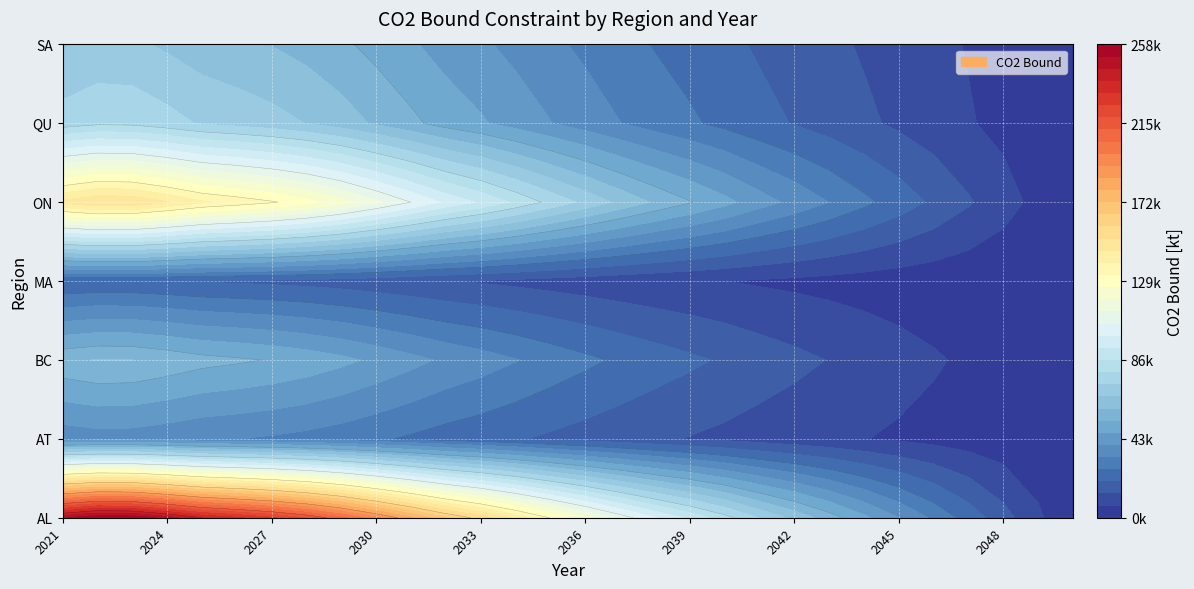

What value does the ON series have at 0?

147290.6